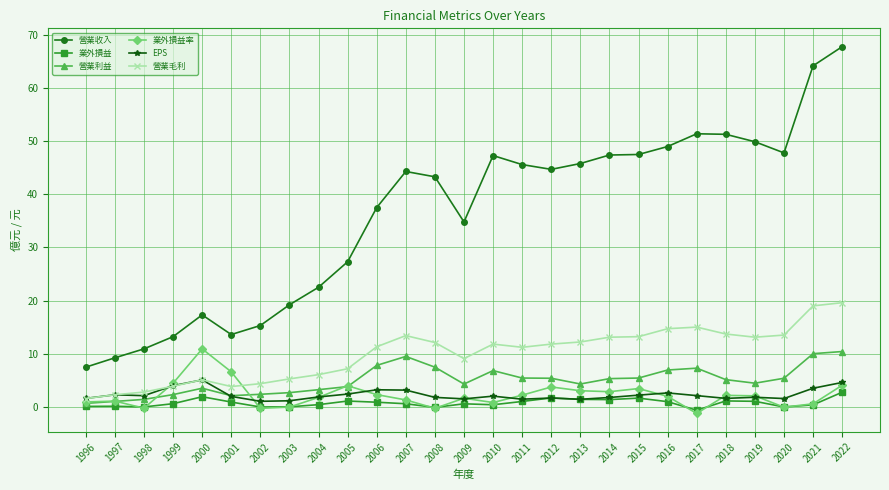

What is the sum of all 業外損益 values?

19.7